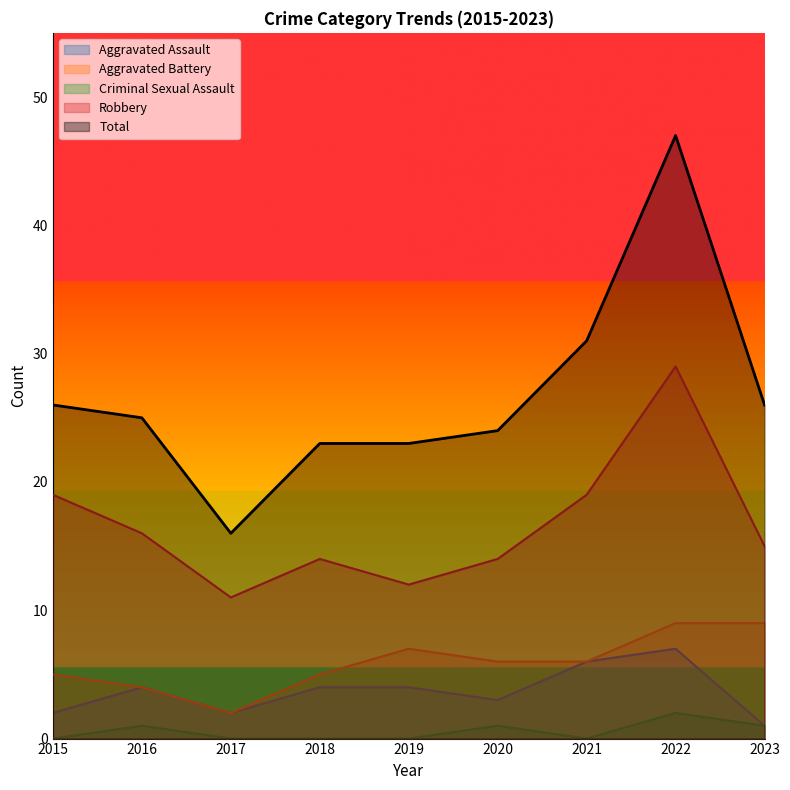

What is the sum of all Robbery values?

149